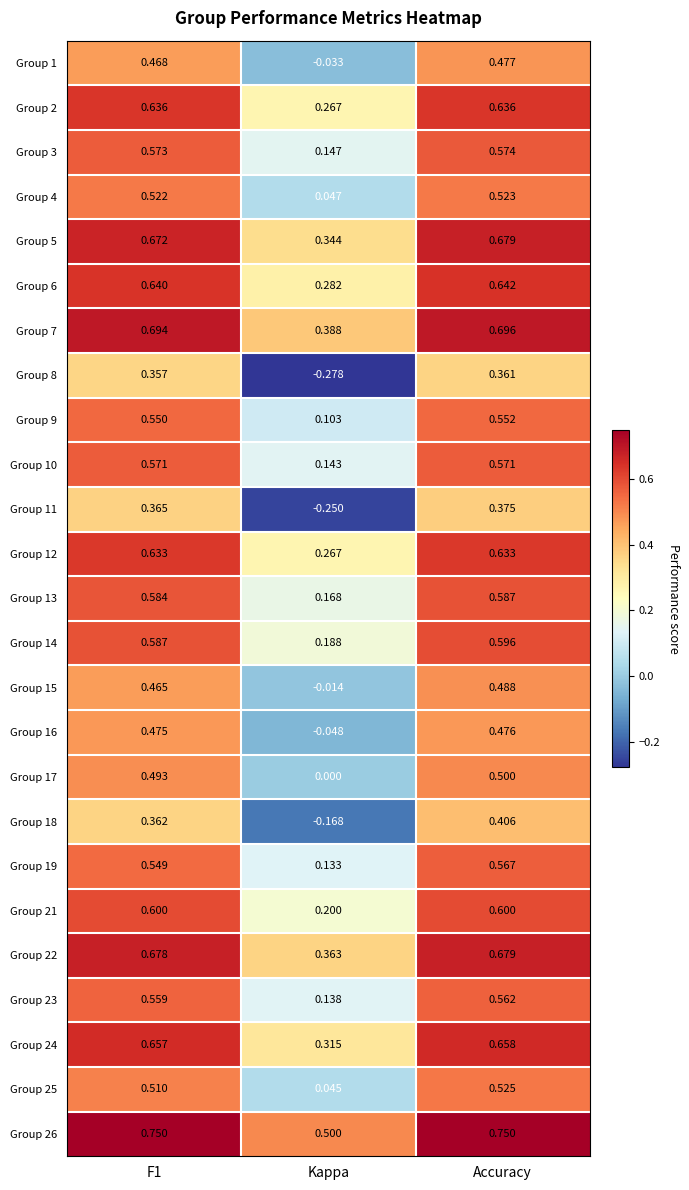

Between F1 and Accuracy, which series saw the biggest shift?

Group 18